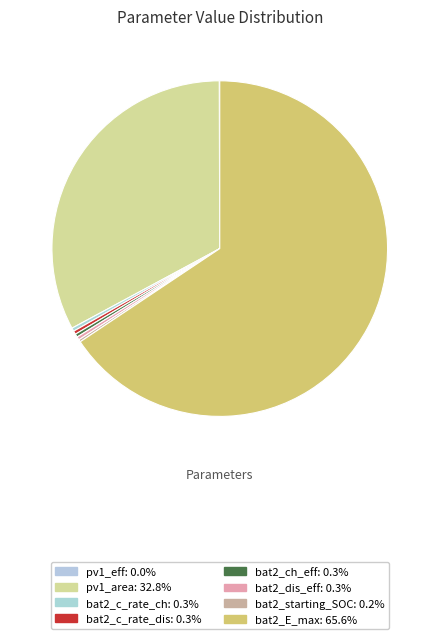

Does bat2_E_max represent more than half of the total?

Yes